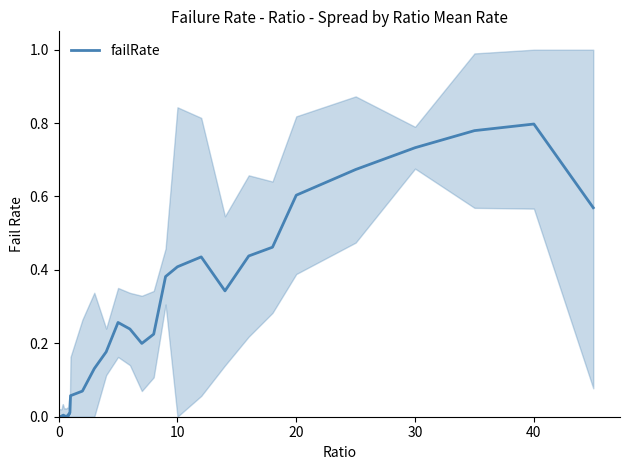

Does the chart display data point markers on the line(s)?

No